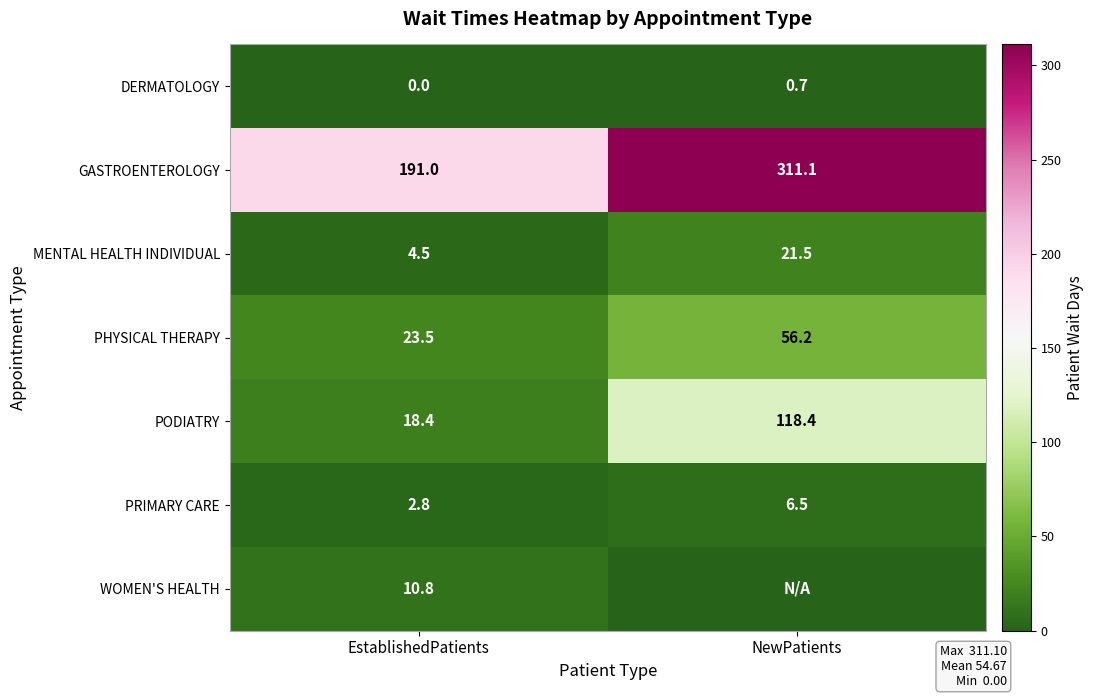

What is the difference between the maximum and minimum values in the MENTAL HEALTH INDIVIDUAL series?

17.0